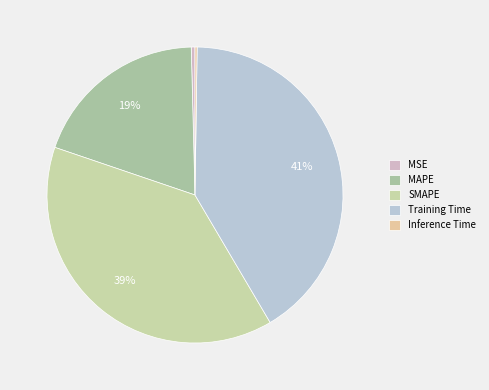

How much of the chart is everything except SMAPE?

61.3%